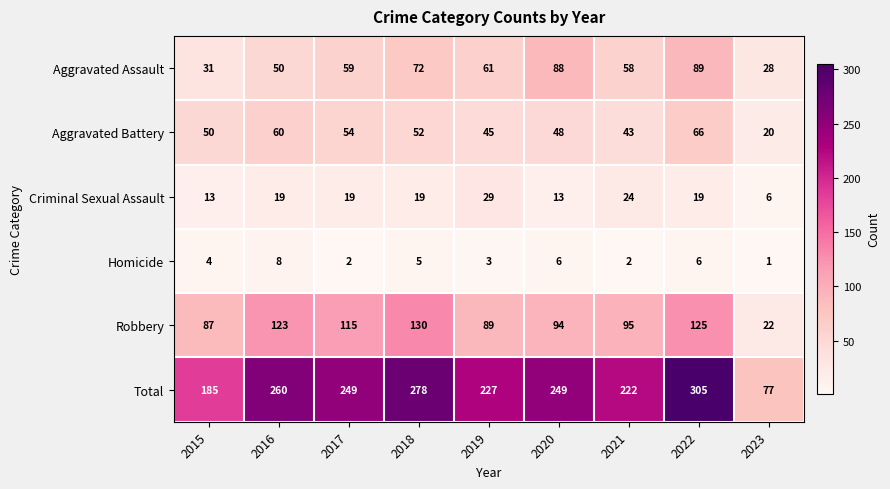

How many series are shown in this chart?

6